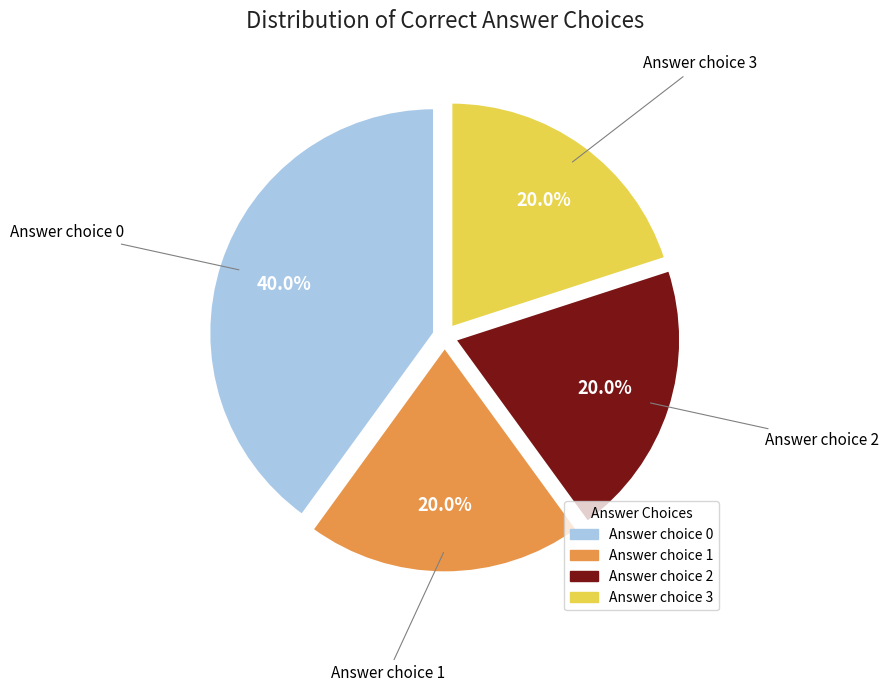

Is there a majority slice in this chart?

No